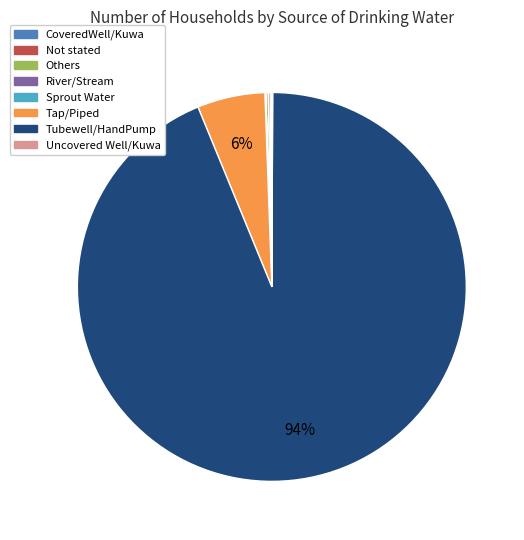

True or false: Tubewell/HandPump accounts for 94% of the total.

True